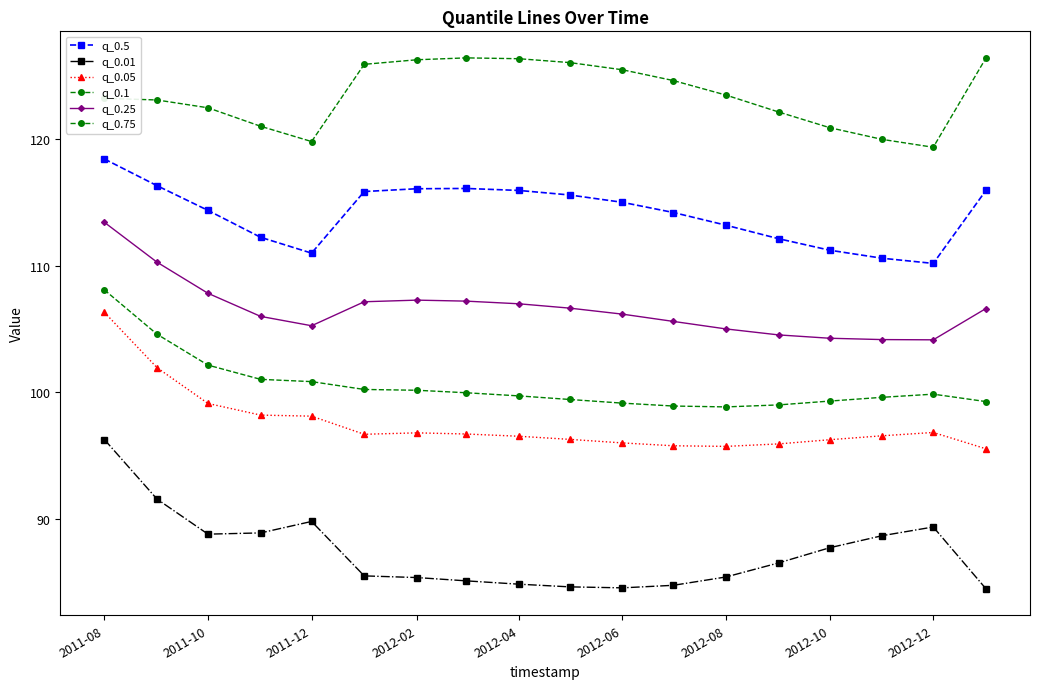

What is the minimum value for q_0.25?

104.1